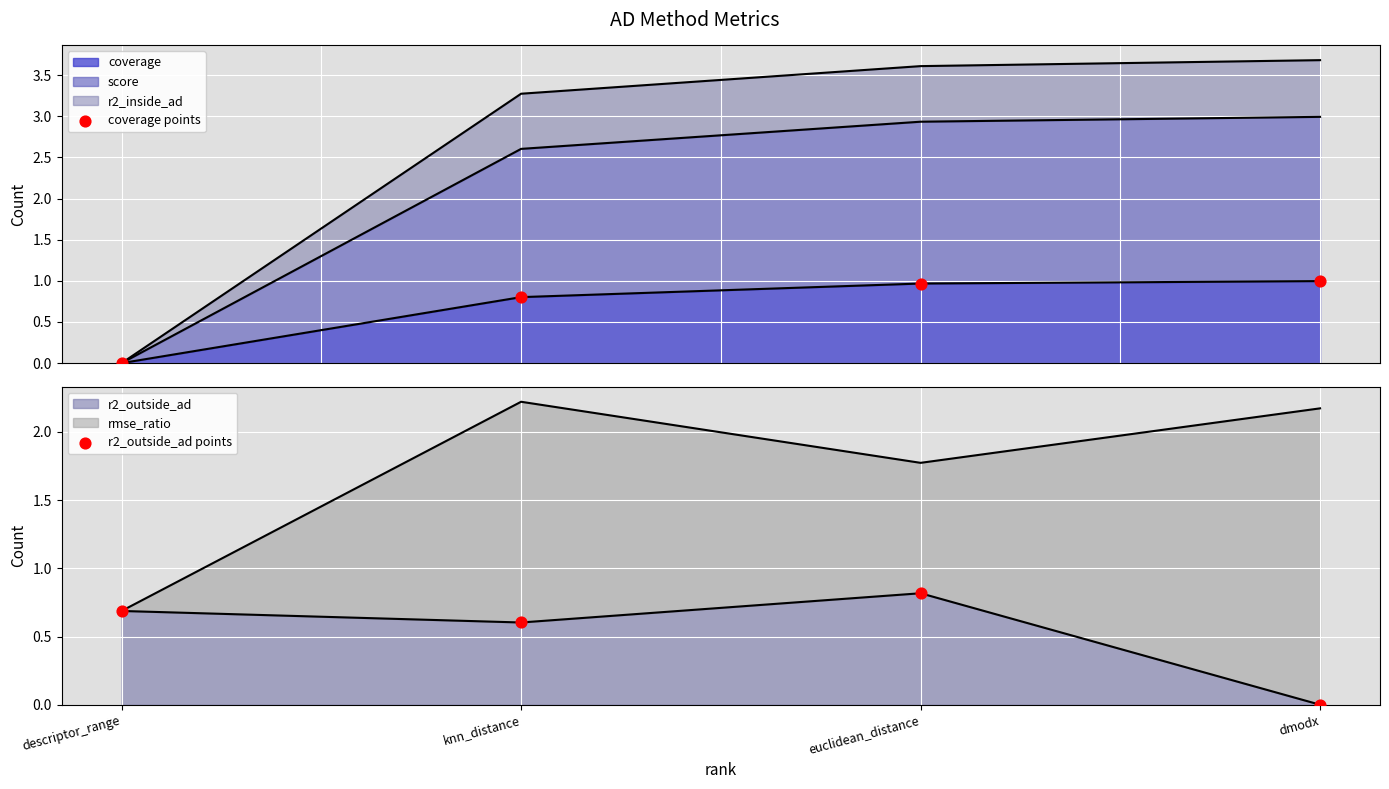

Is the value of r2_outside_ad points at euclidean_distance greater than the value of coverage points at dmodx?

No